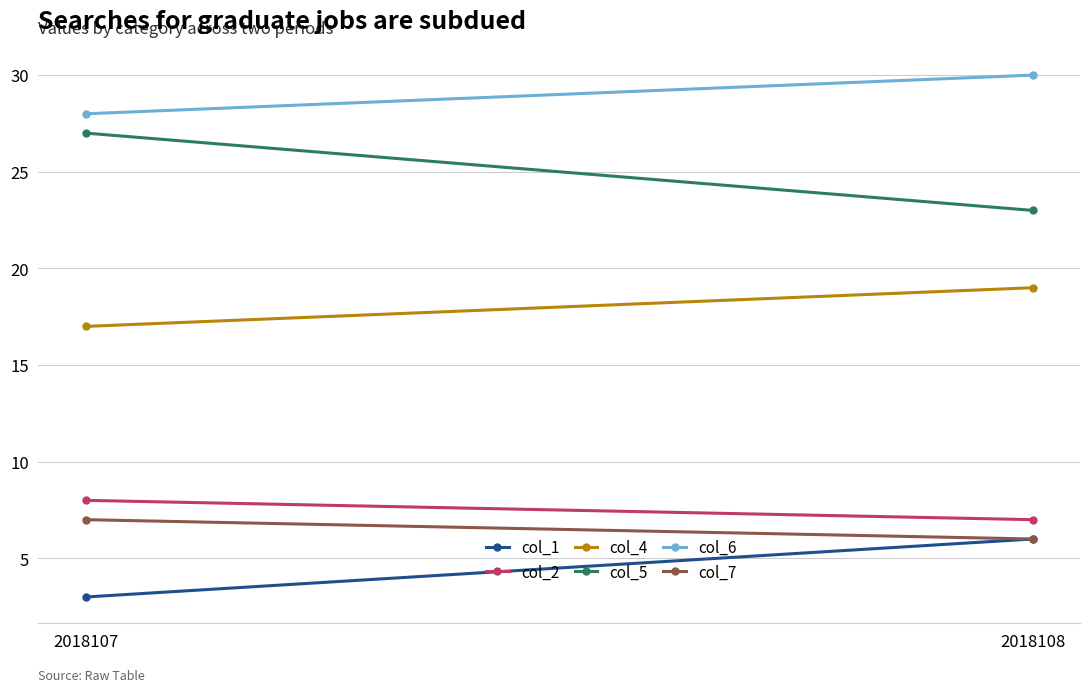

At which label is col_6 closest to 29?

2018107